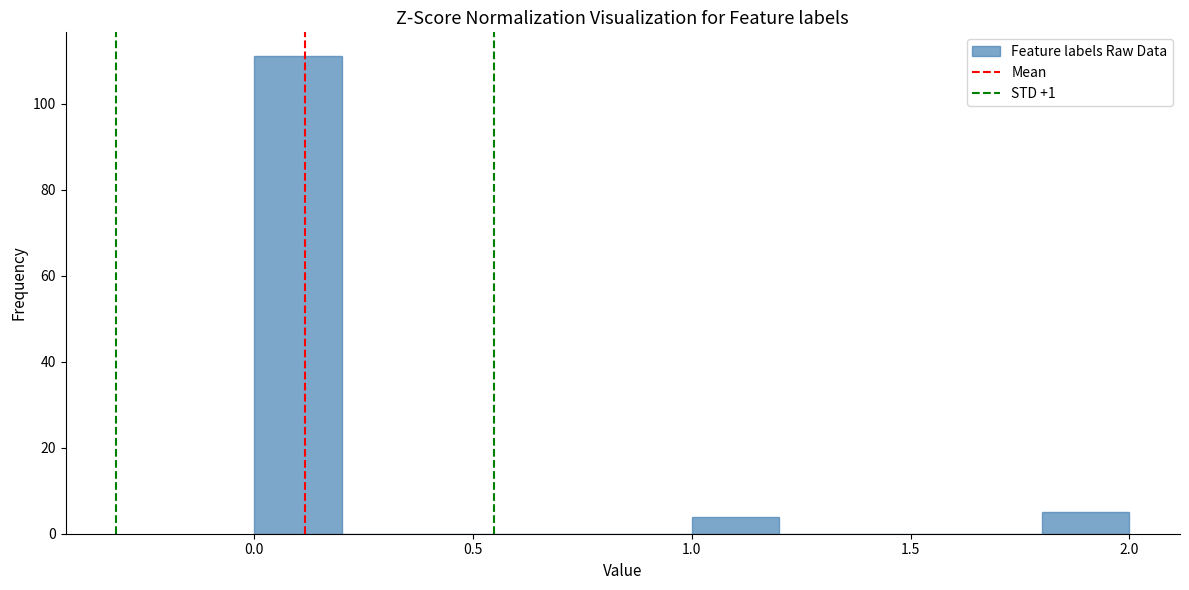

Reading left to right, transcribe this chart: for each bar, give the range it covers on the x-axis and its height. The values are not printed on the chart, so give them approximately, as read against the axis.

0.0 to 0.2: 112
0.2 to 0.4: 0
0.4 to 0.6: 0
0.6 to 0.8: 0
0.8 to 1.0: 0
1.0 to 1.2: 4
1.2 to 1.4: 0
1.4 to 1.6: 0
1.6 to 1.8: 0
1.8 to 2.0: 6